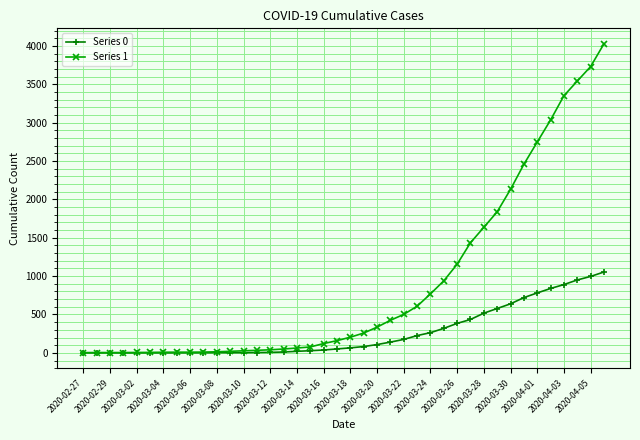

Rank the series by their average value, from highest to lowest.

Series 1, Series 0